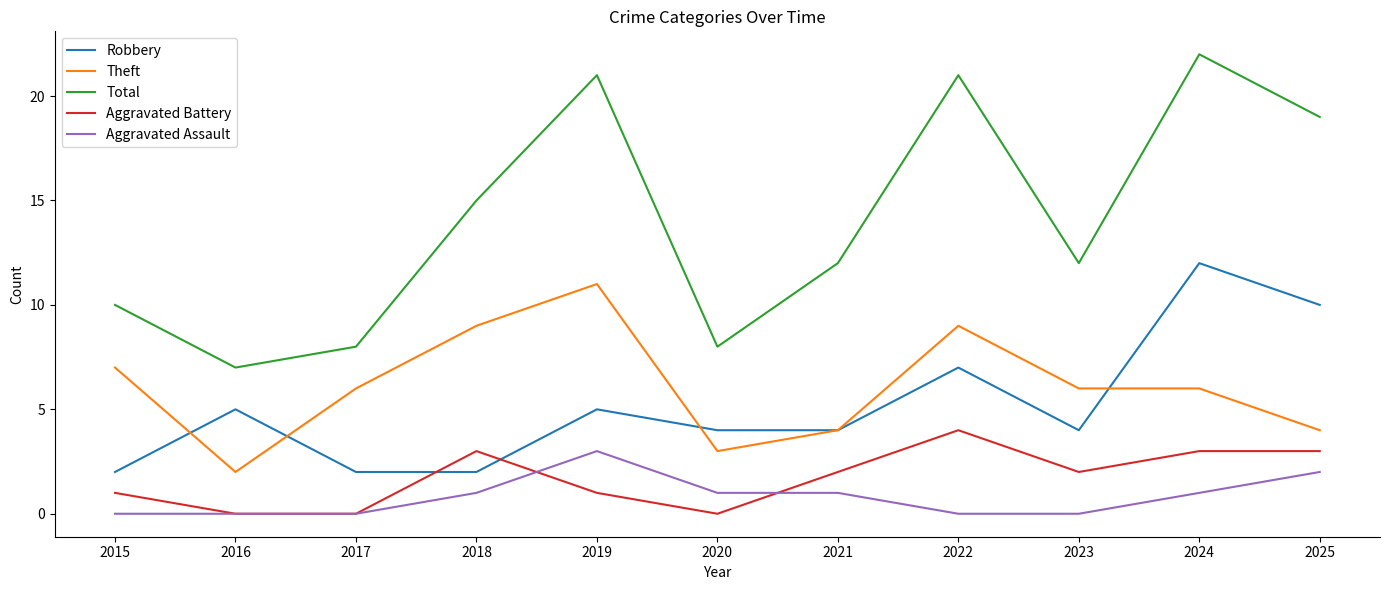

What is the difference between the maximum and second lowest values in the Total series?

14